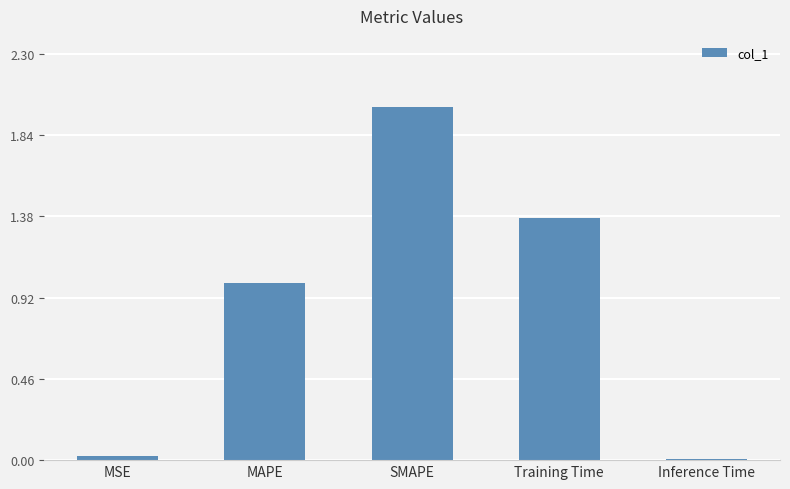

Is it true that the value at MAPE is 1.7?

False